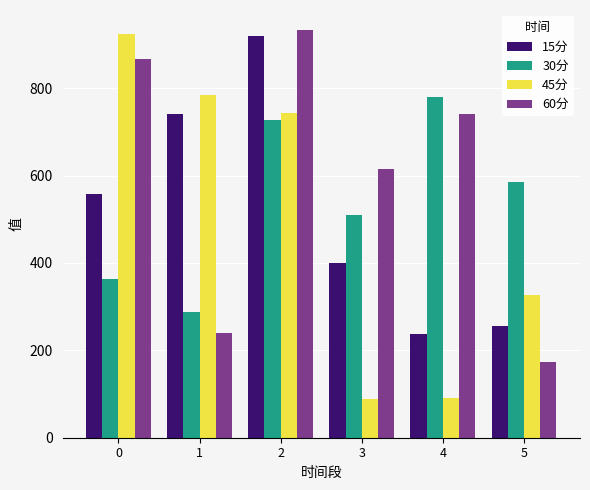

The value of 15分 at 1 is 740.8. True or false?

True